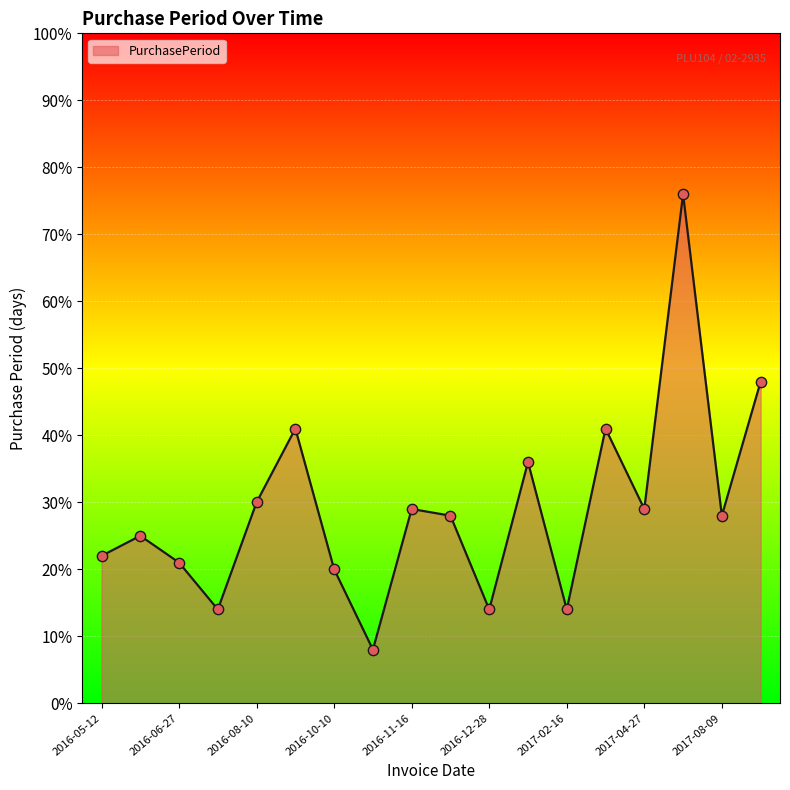

What is the smallest value displayed?

8